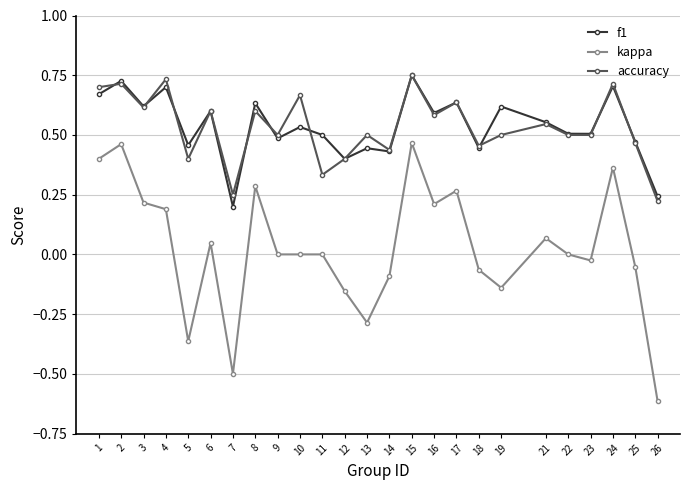

What is the minimum value shown in the chart?

-0.6